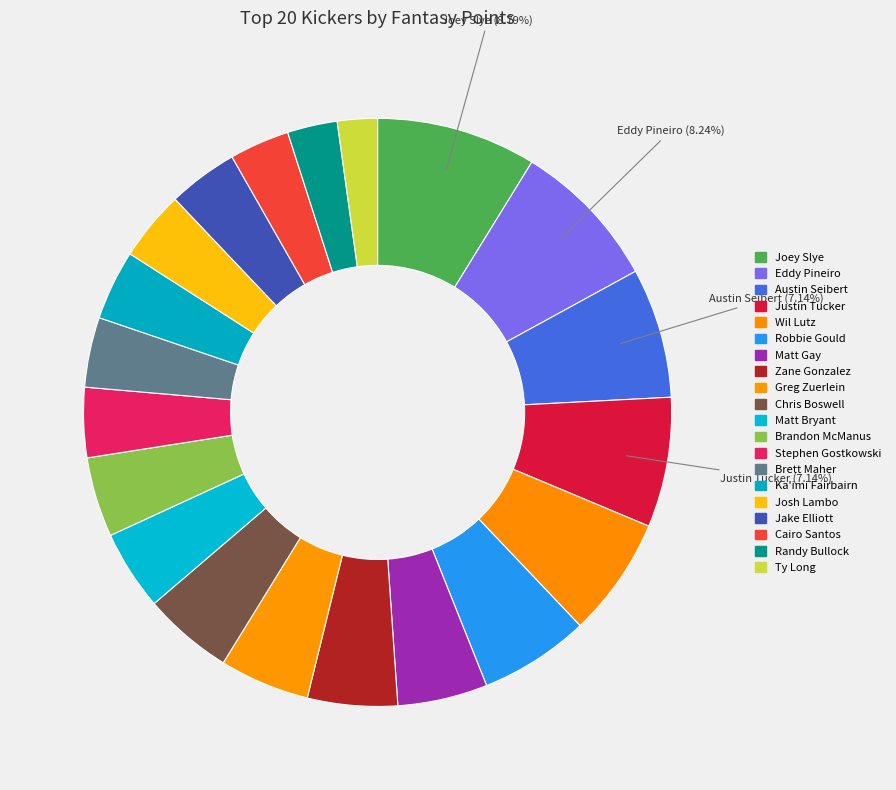

To the nearest percent, what portion does Joey Slye represent?

9%